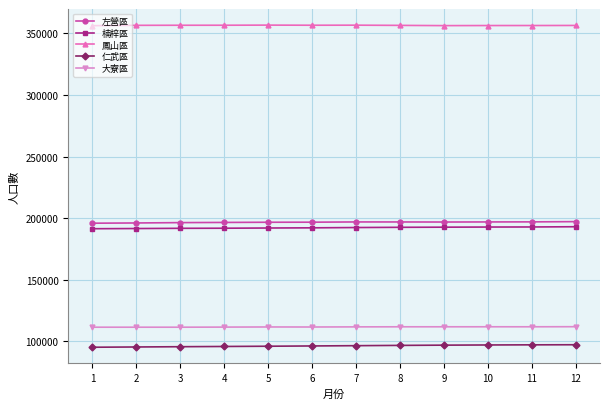

True or false: 仁武區 and 左營區 intersect in this chart.

False